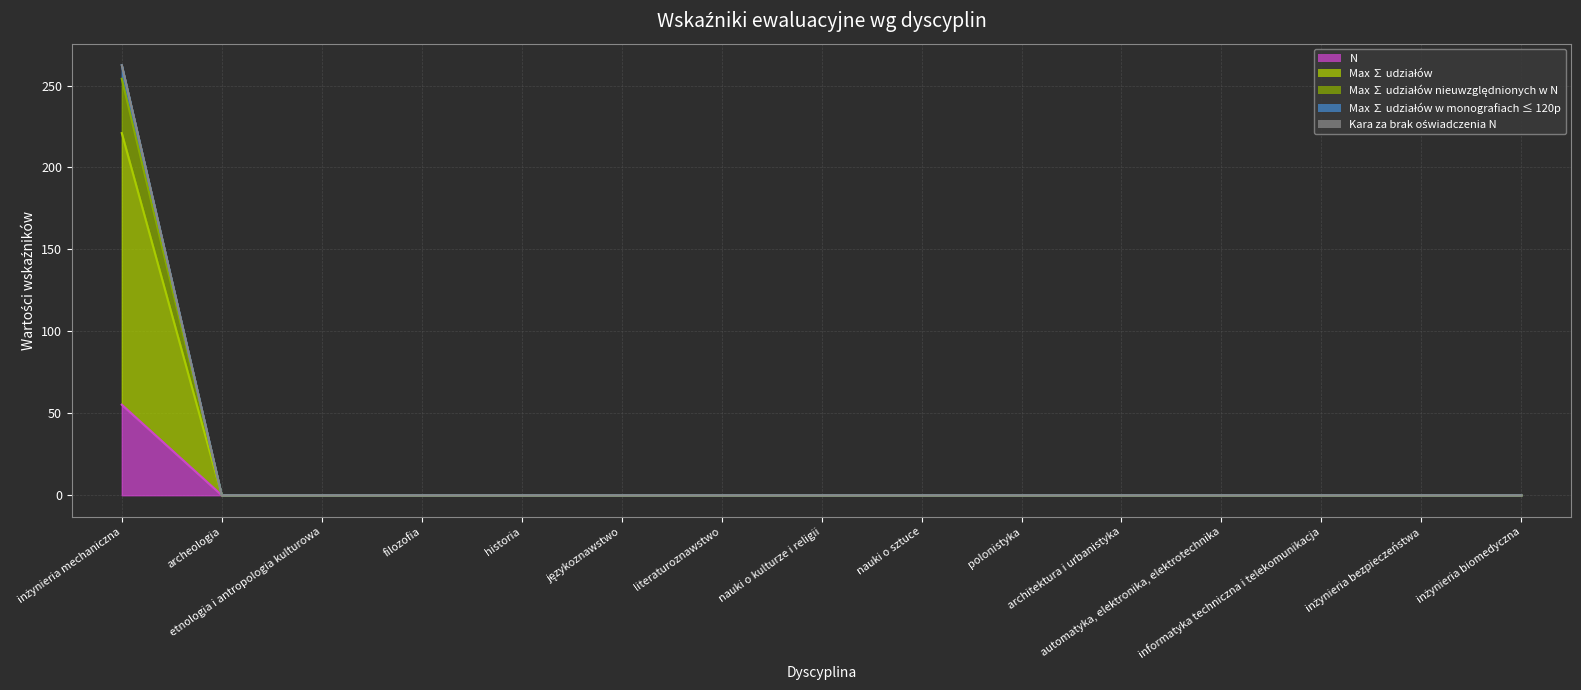

What is the difference between the maximum and second lowest values in the Max ∑ udziałów w monografiach ≤ 120p series?

262.4